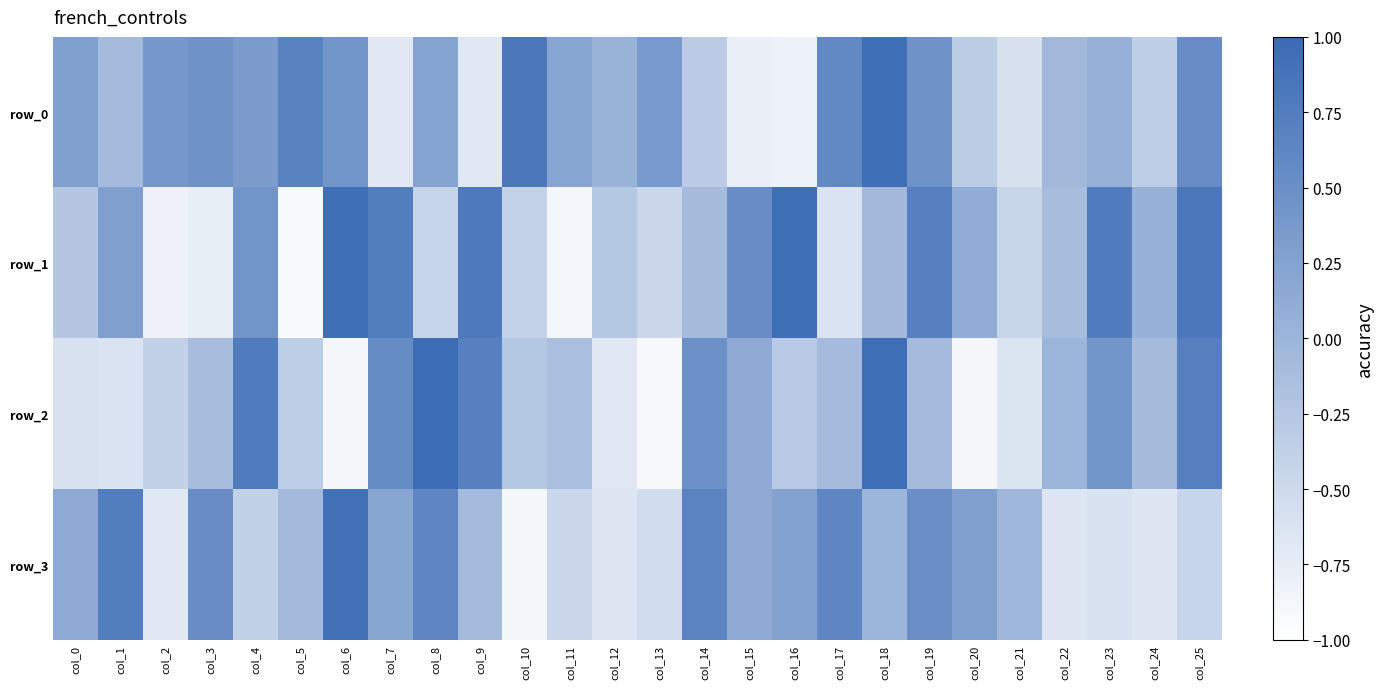

How many data points does each series have?

26